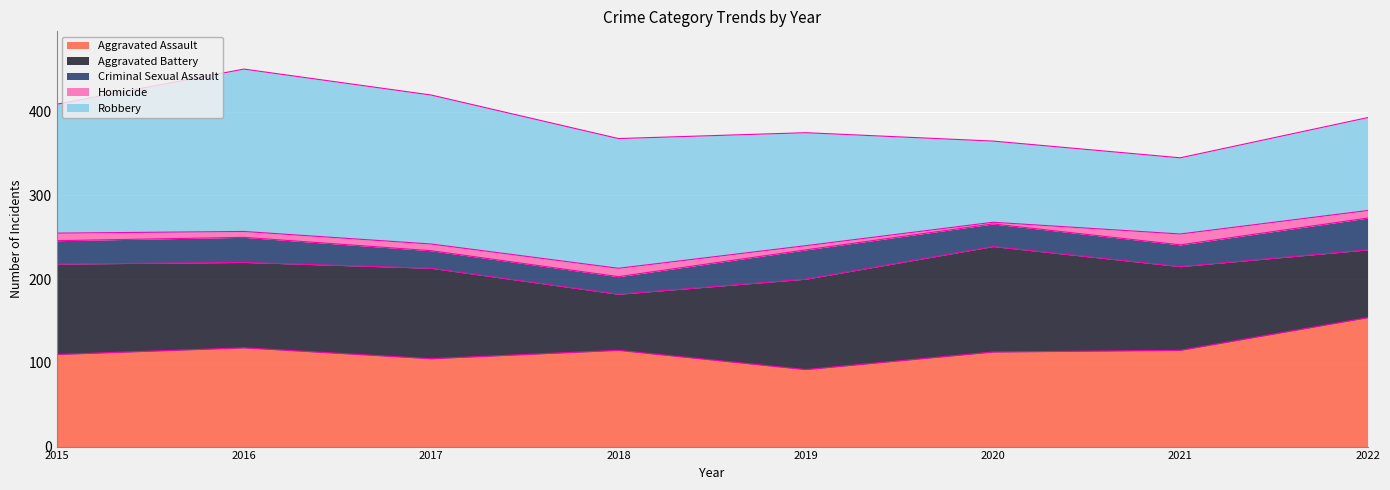

True or false: Homicide and Aggravated Assault intersect in this chart.

False